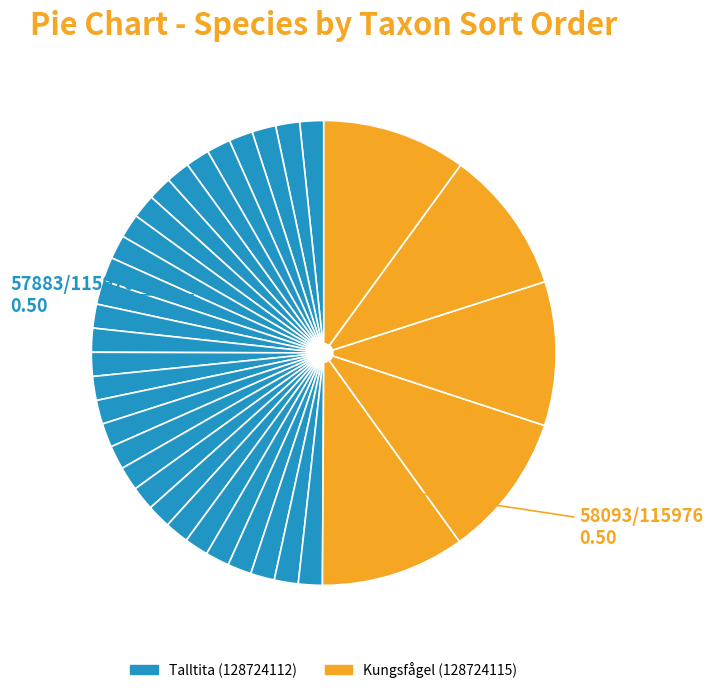

Count the number of slices in the pie.

35